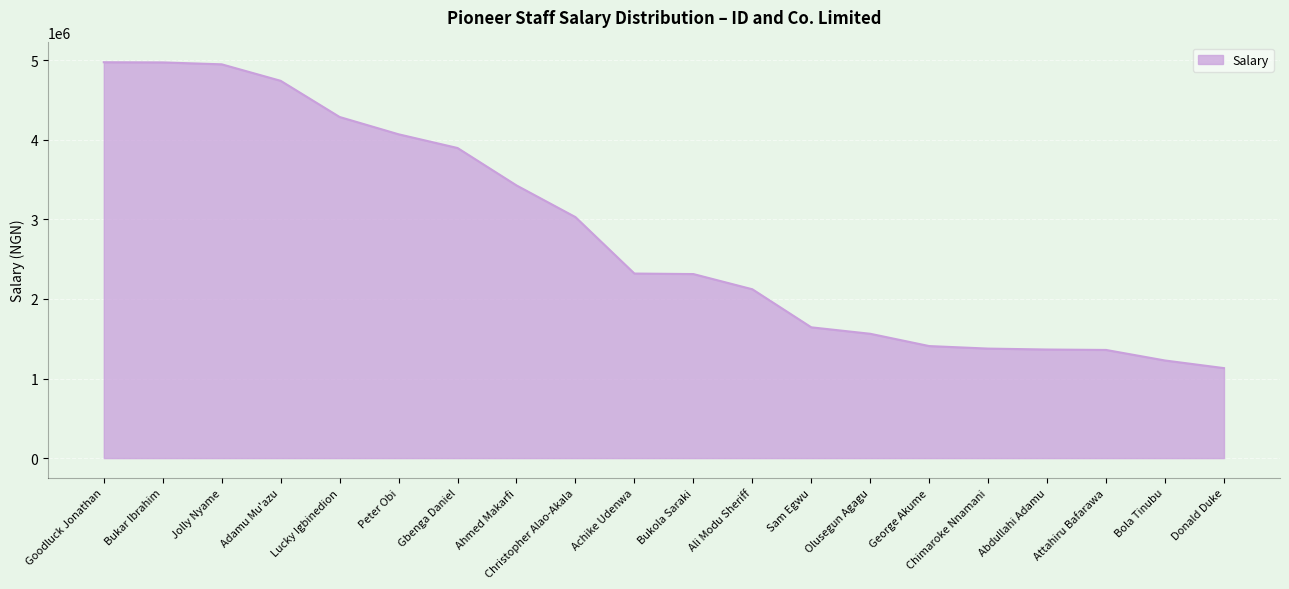

What is the change in value from Bukar Ibrahim to Christopher Alao-Akala?

-1943901